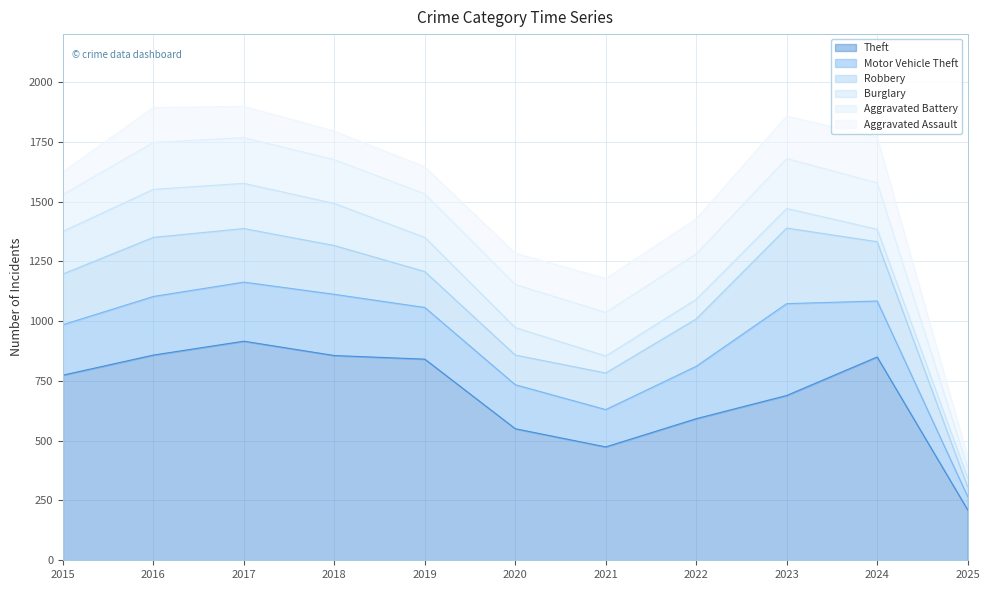

Rank the series by their maximum value, from highest to lowest.

Theft, Motor Vehicle Theft, Robbery, Aggravated Battery, Burglary, Aggravated Assault